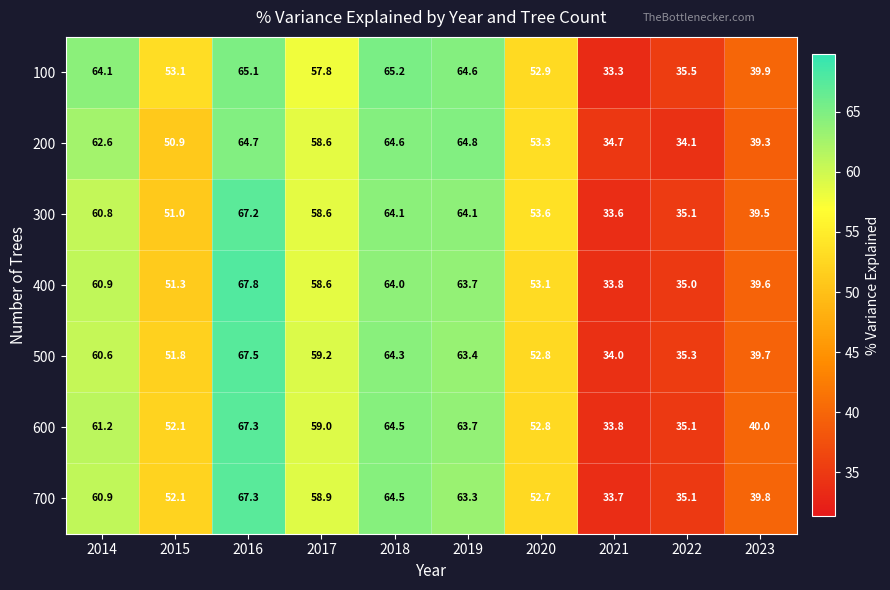

At which category does the chart reach its minimum across all series?

2021